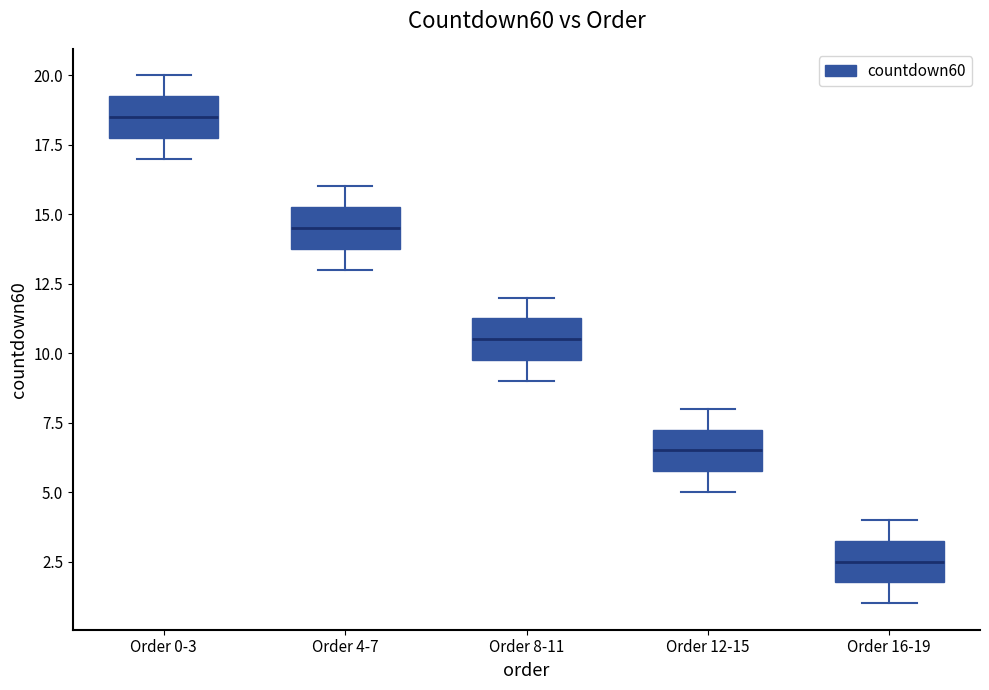

Which box has the highest median line?

Order 0-3